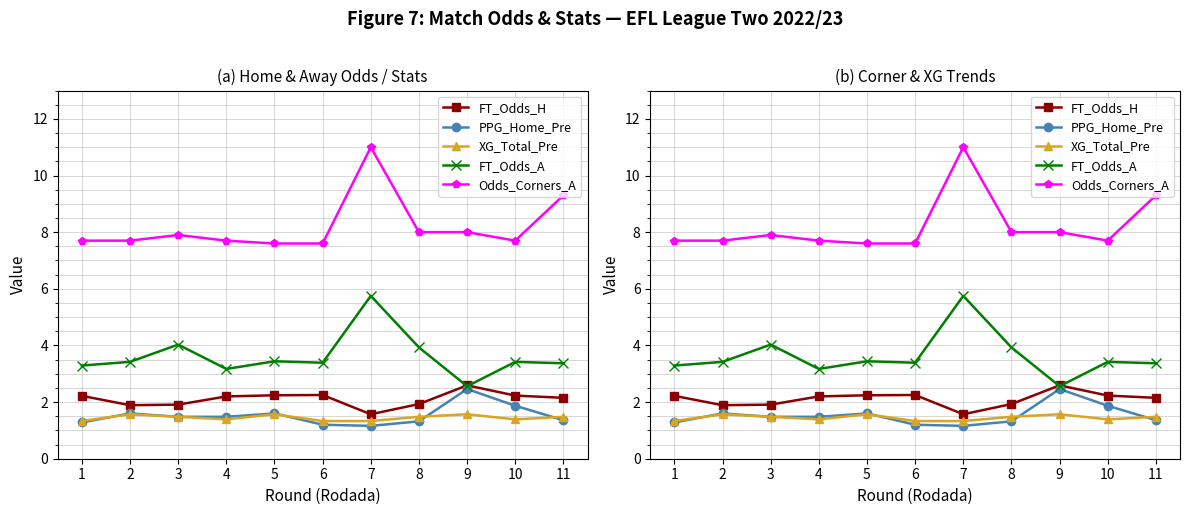

How many values in the FT_Odds_A series exceed 3?

10